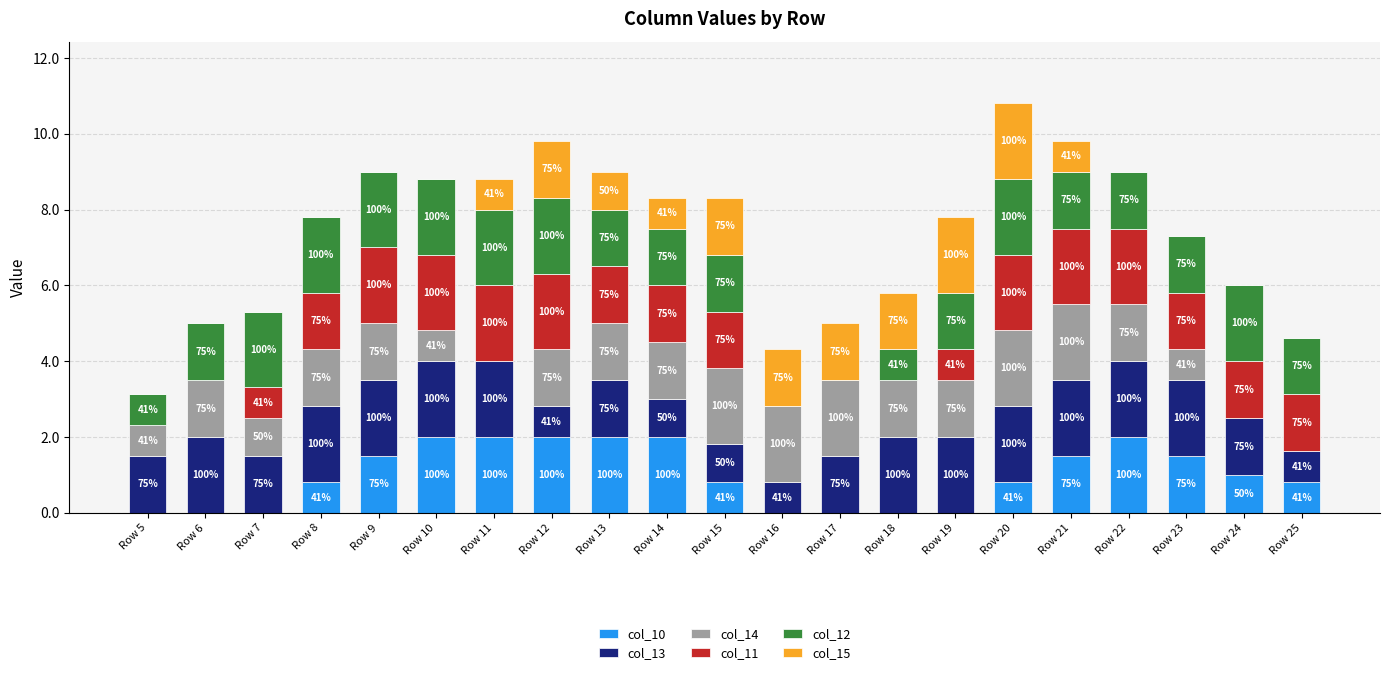

What is the difference between the second highest and minimum values in the col_13 series?

1.2